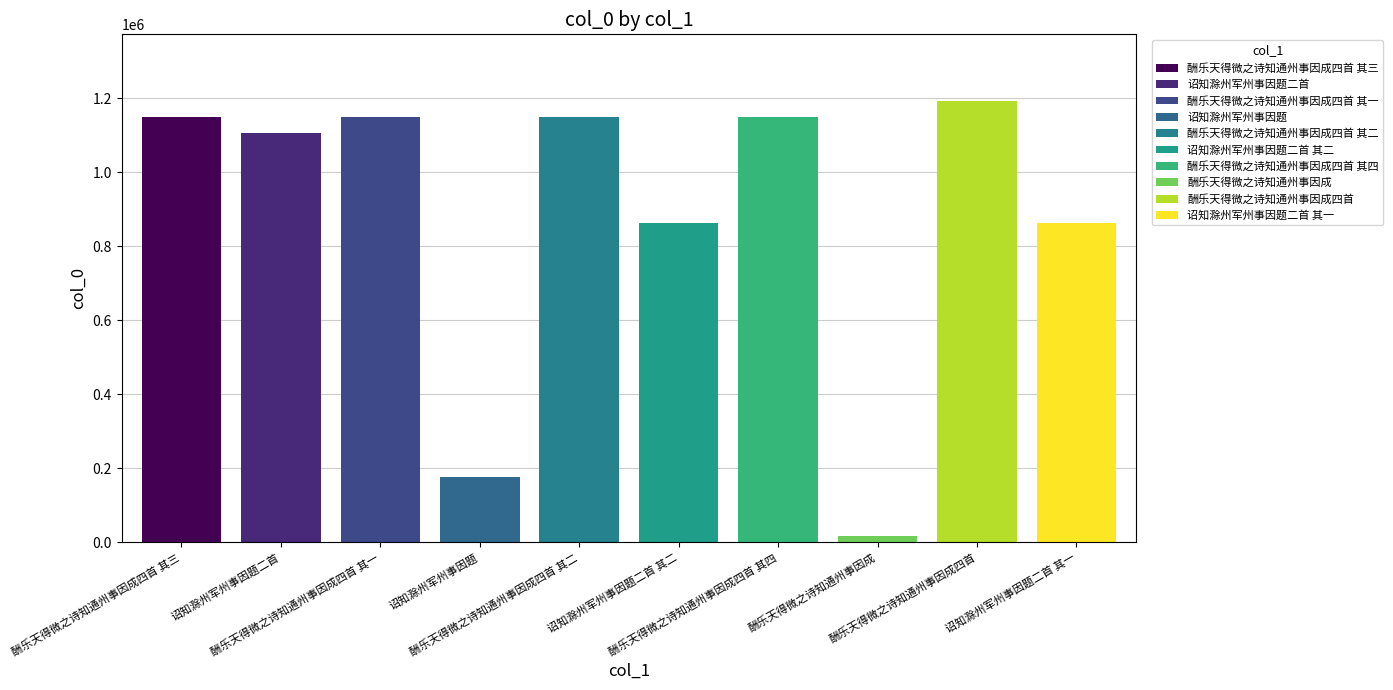

What is the label of the 9th bar from the right?

诏知滁州军州事因题二首